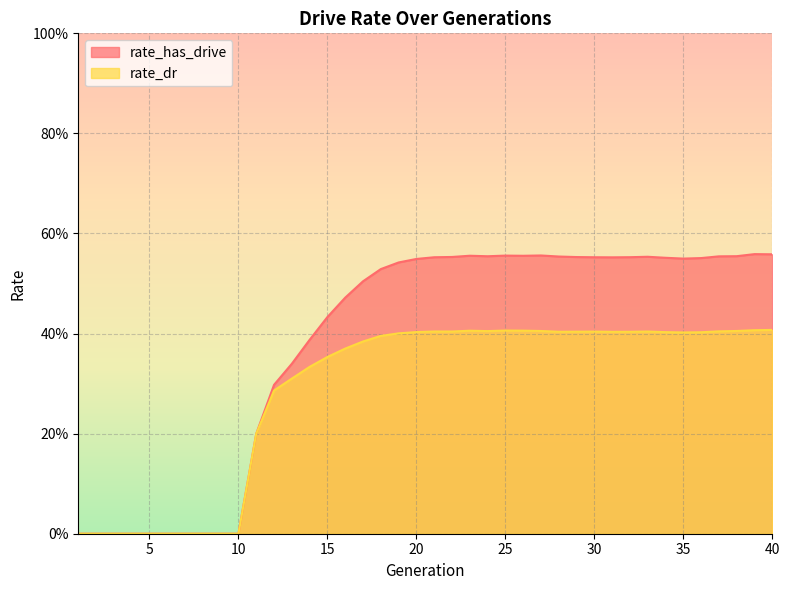

Reading right to left, what are all the values shown in this chart?

rate_has_drive: 40=0.6	39=0.6	38=0.6	37=0.6	36=0.6	35=0.5	34=0.6	33=0.6	32=0.6	31=0.6	30=0.6	29=0.6	28=0.6	27=0.6	26=0.6	25=0.6	24=0.6	23=0.6	22=0.6	21=0.6	20=0.5	19=0.5	18=0.5	17=0.5	16=0.5	15=0.4	14=0.4	13=0.3	12=0.3	11=0.2	10=0.0	9=0.0	8=0.0	7=0.0	6=0.0	5=0.0	4=0.0	3=0.0	2=0.0	1=0.0
rate_dr: 40=0.4	39=0.4	38=0.4	37=0.4	36=0.4	35=0.4	34=0.4	33=0.4	32=0.4	31=0.4	30=0.4	29=0.4	28=0.4	27=0.4	26=0.4	25=0.4	24=0.4	23=0.4	22=0.4	21=0.4	20=0.4	19=0.4	18=0.4	17=0.4	16=0.4	15=0.4	14=0.3	13=0.3	12=0.3	11=0.2	10=0.0	9=0.0	8=0.0	7=0.0	6=0.0	5=0.0	4=0.0	3=0.0	2=0.0	1=0.0